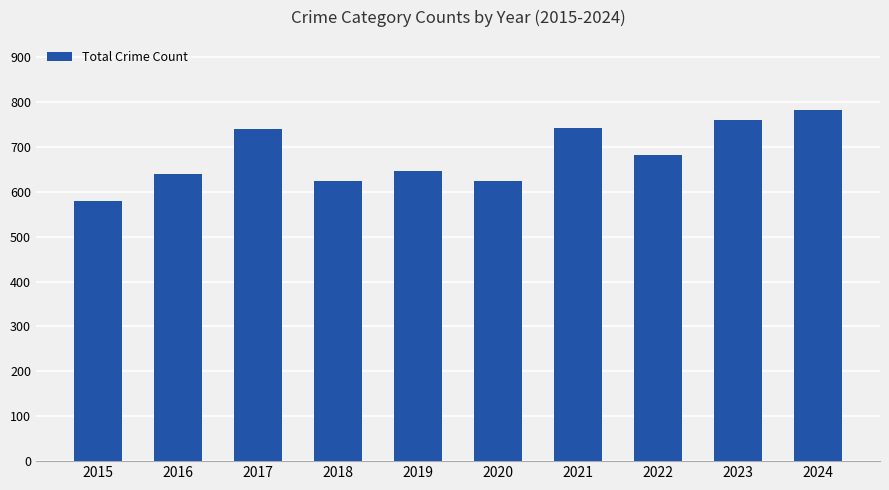

How many values are below 683?

5